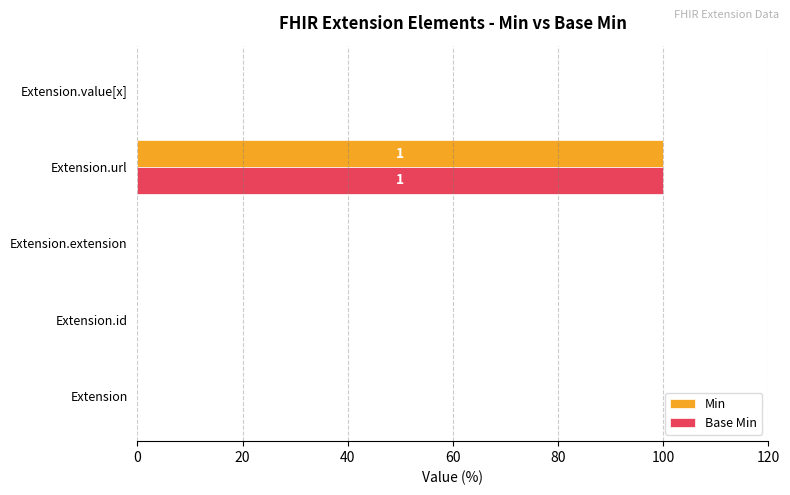

What are all the series names shown in the legend?

Min, Base Min